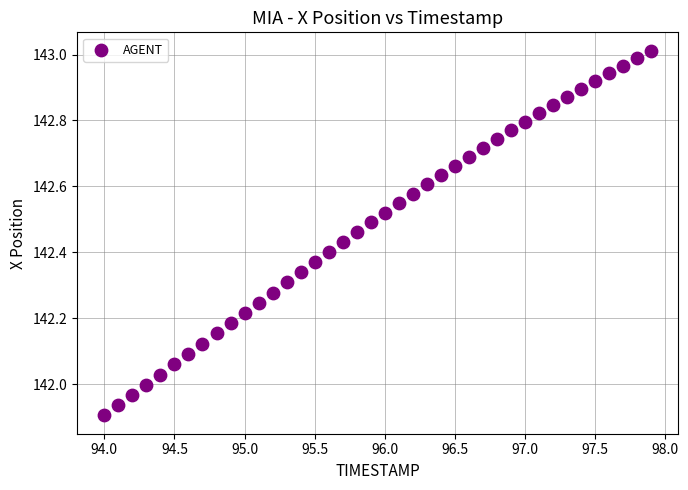

What is the range of Y values (max minus min)?

1.1